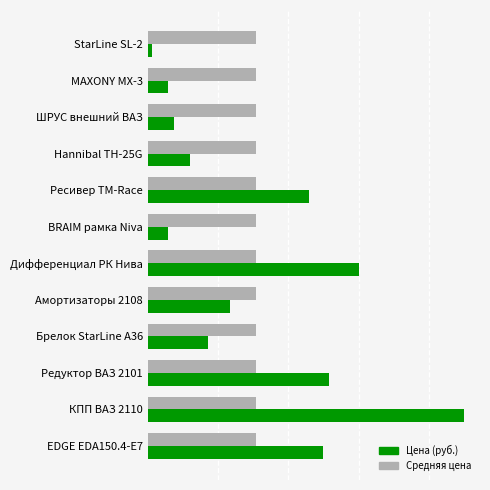

What are all the series names shown in the legend?

Цена (руб.), Средняя цена